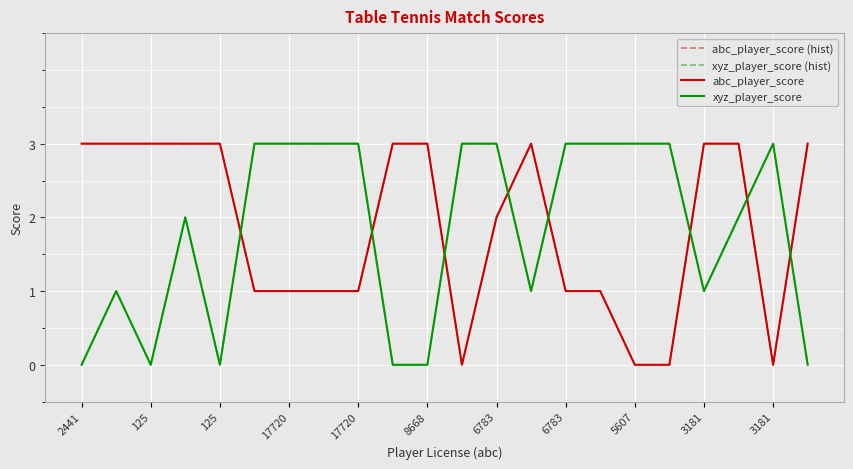

Rank the series by their maximum value, from highest to lowest.

abc_player_score (hist), xyz_player_score (hist), abc_player_score, xyz_player_score